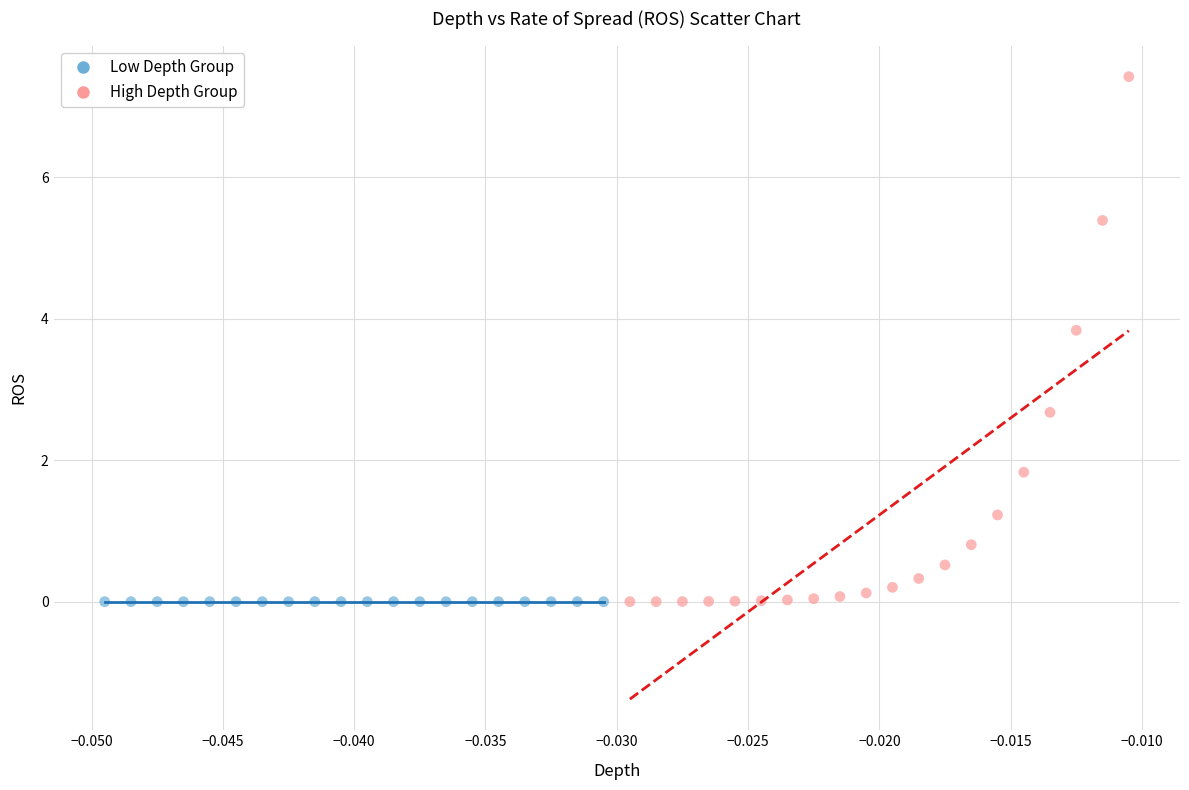

Which series has the largest Y range (max minus min)?

High Depth Group